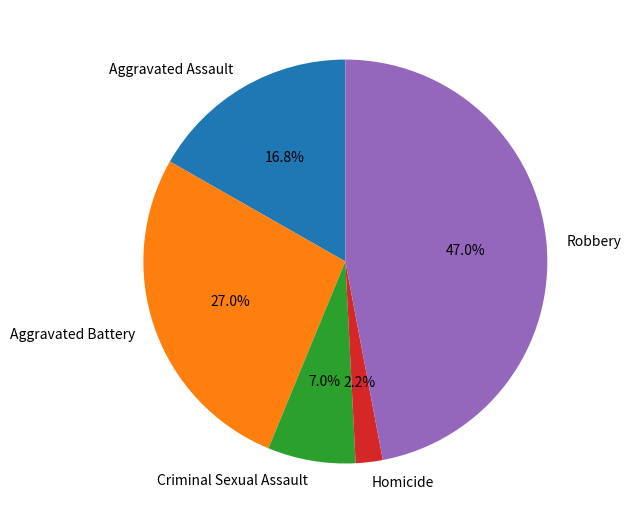

How much of the chart is everything except Aggravated Assault?

83.2%